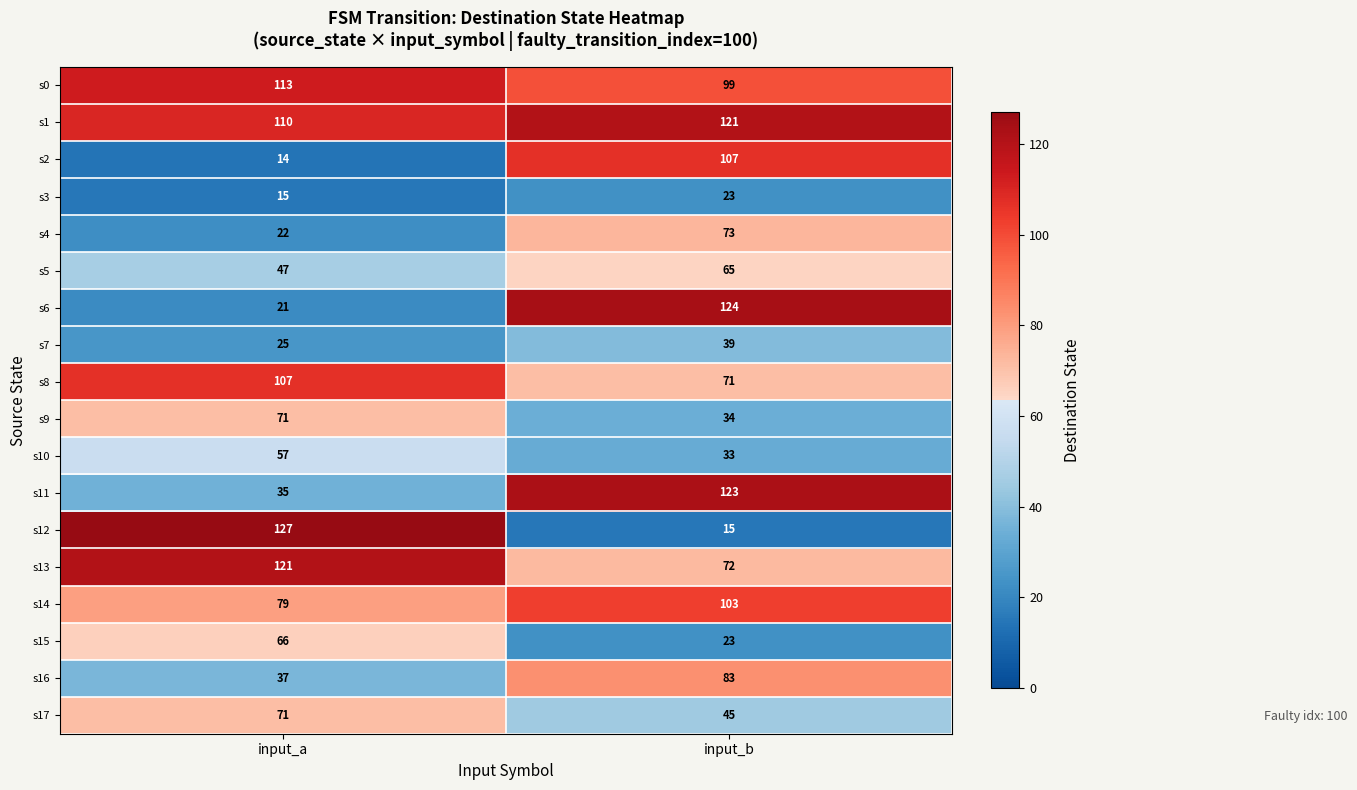

What is the spread (max minus min) of values at input_b?

109